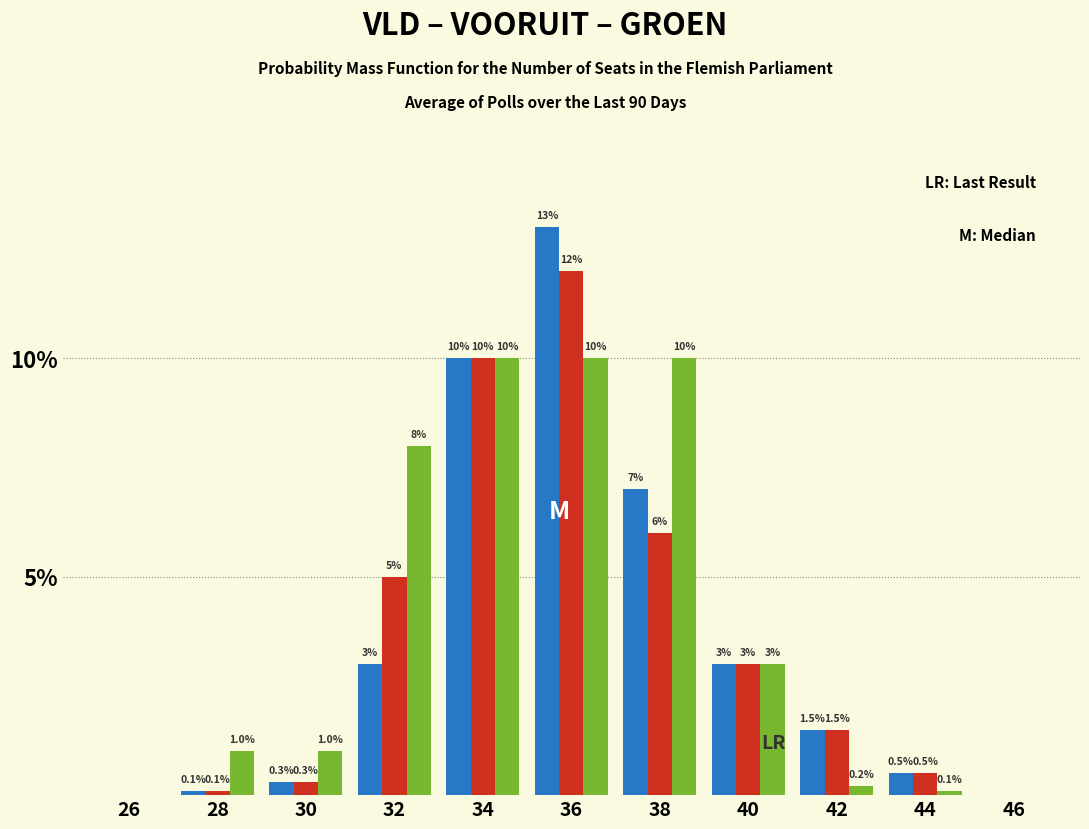

At which category is the sum across all series the highest?

36